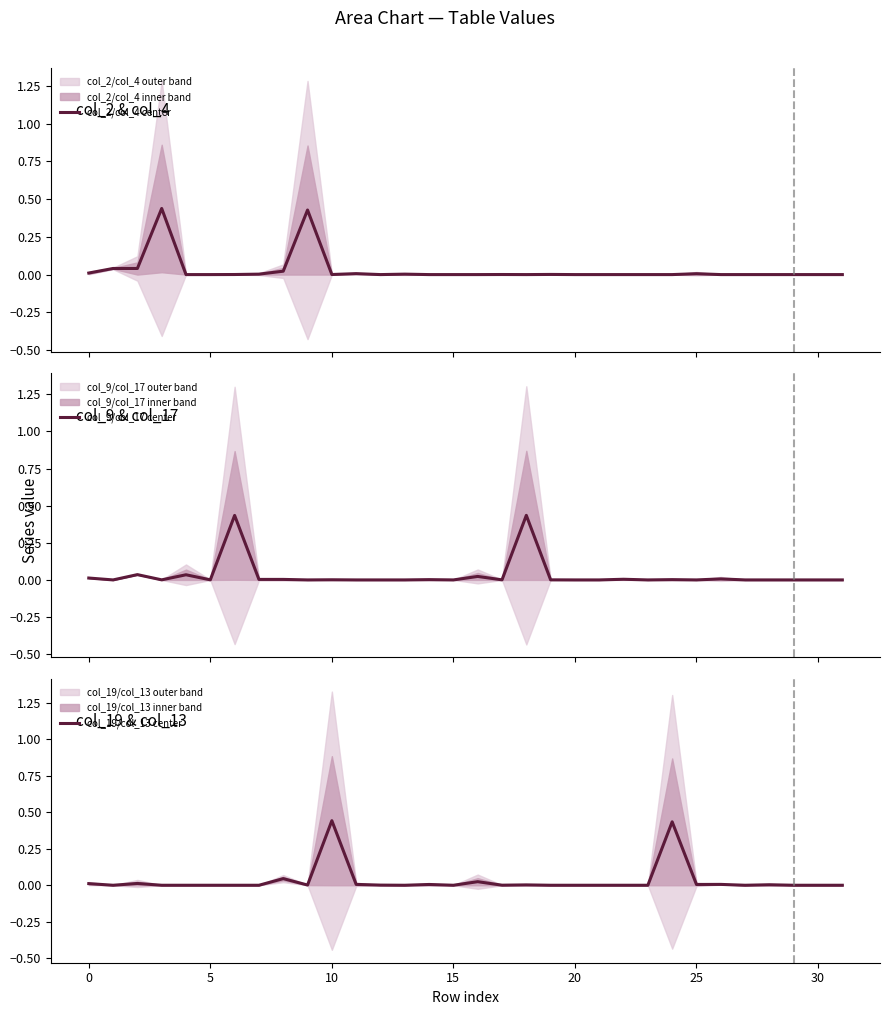

At how many categories does at least one series exceed 0?

24